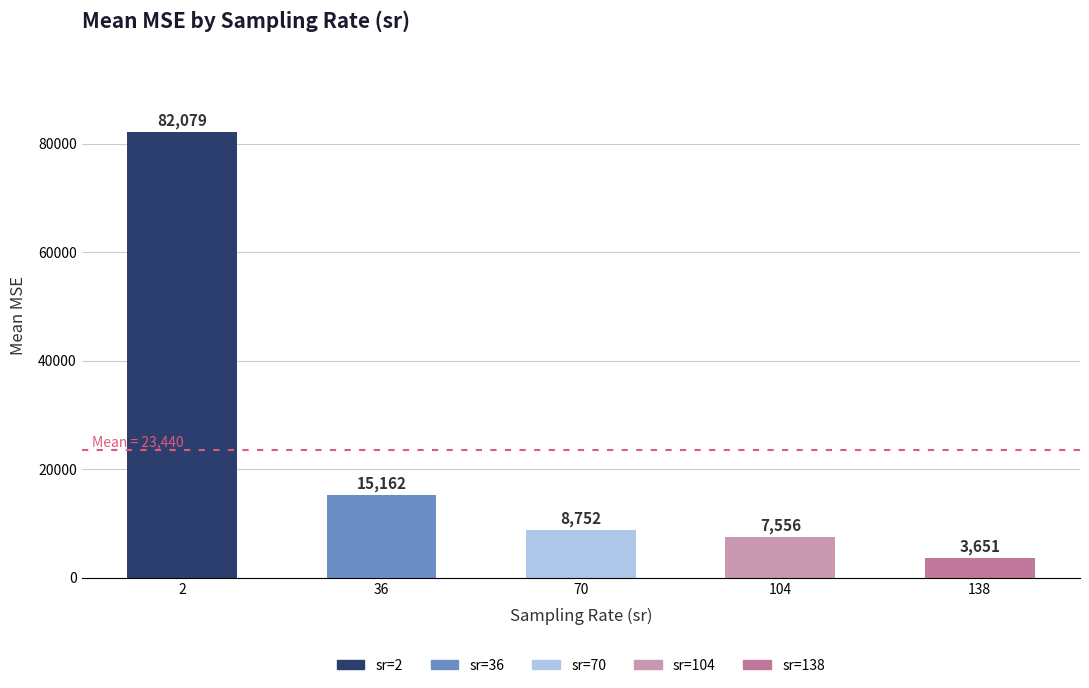

At which label is the value closest to 42865?

36